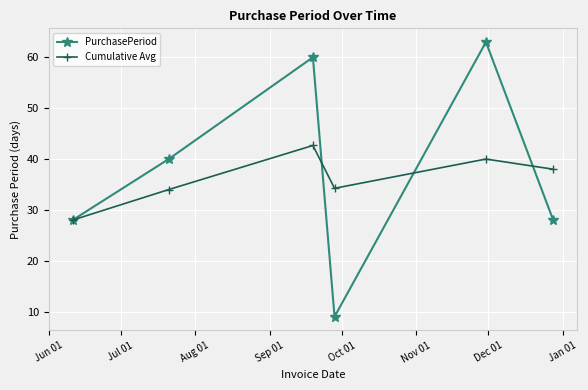

Rank the series by their maximum value, from highest to lowest.

PurchasePeriod, Cumulative Avg